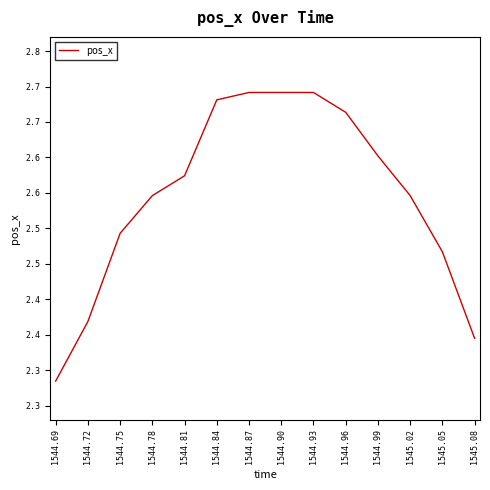

Which label corresponds to the largest value in the chart?

1544.87